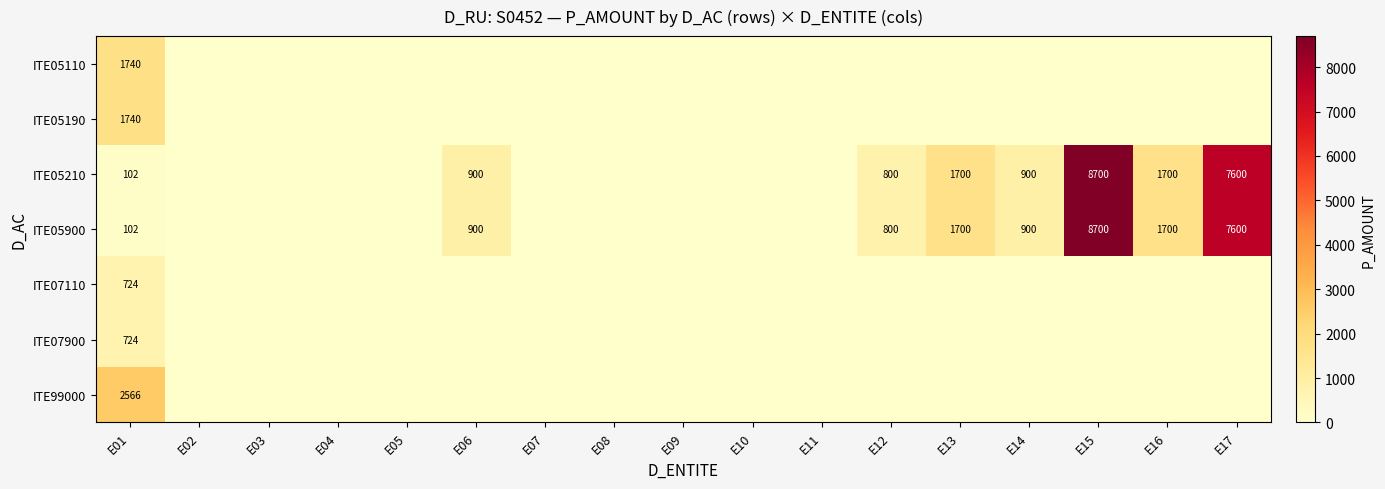

The value of ITE05110 at E01 is 1740. True or false?

True